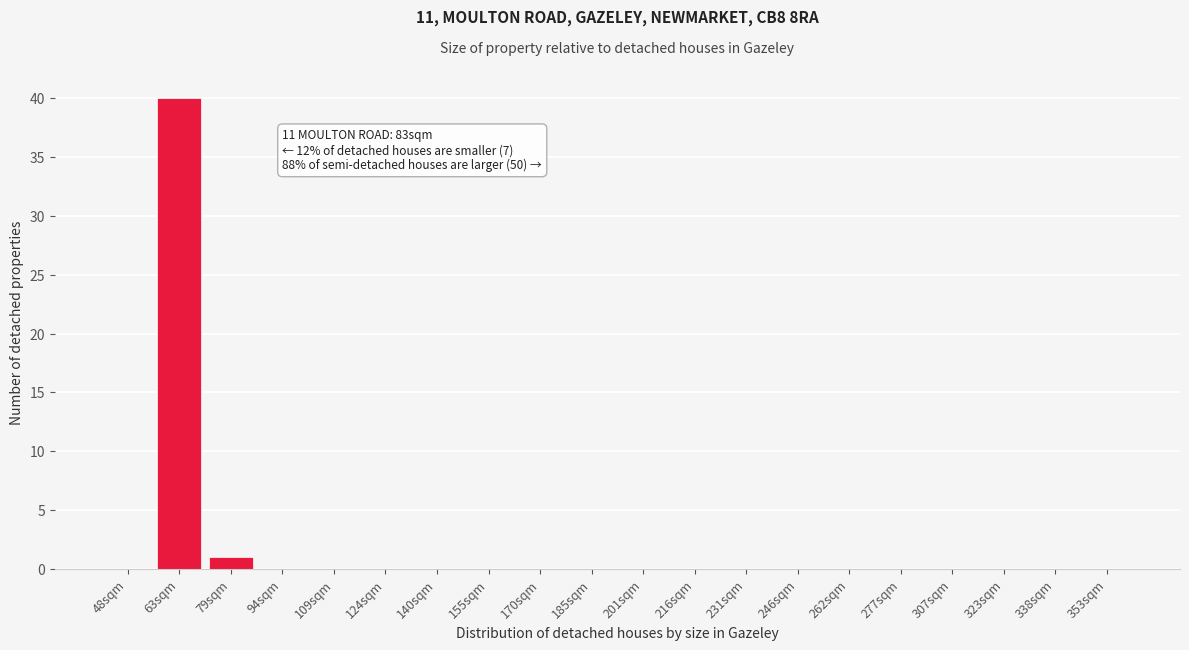

Reading left to right, what are all the values shown in this chart?

48sqm=0	63sqm=40	79sqm=1	94sqm=0	109sqm=0	124sqm=0	140sqm=0	155sqm=0	170sqm=0	185sqm=0	201sqm=0	216sqm=0	231sqm=0	246sqm=0	262sqm=0	277sqm=0	307sqm=0	323sqm=0	338sqm=0	353sqm=0